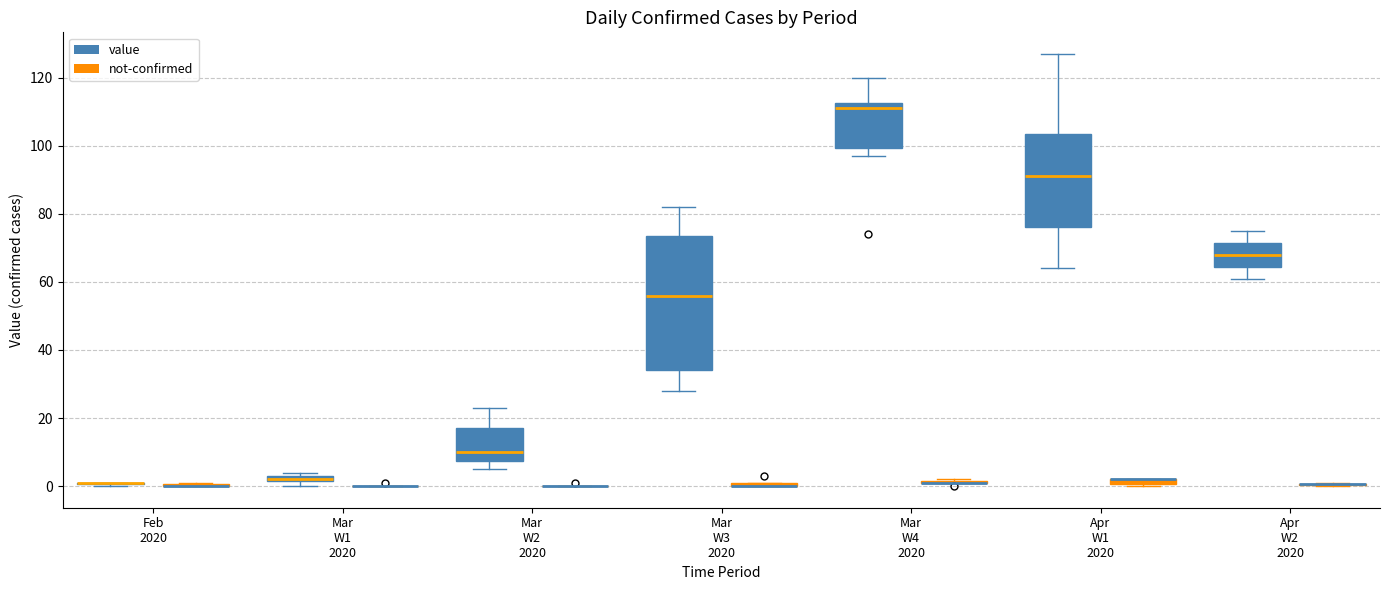

Where does the lower whisker of the box for Mar W3 2020 (value) end on the y-axis? The values are not printed on the chart, so give them approximately, as read against the axis.

28